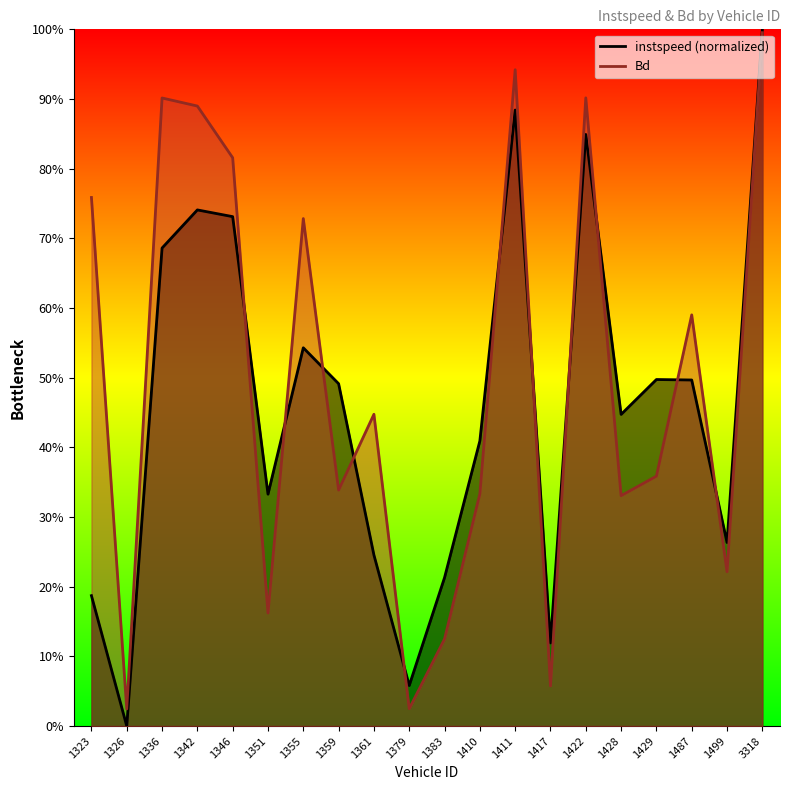

What is the difference between the second highest and minimum values in the instspeed series?

0.9